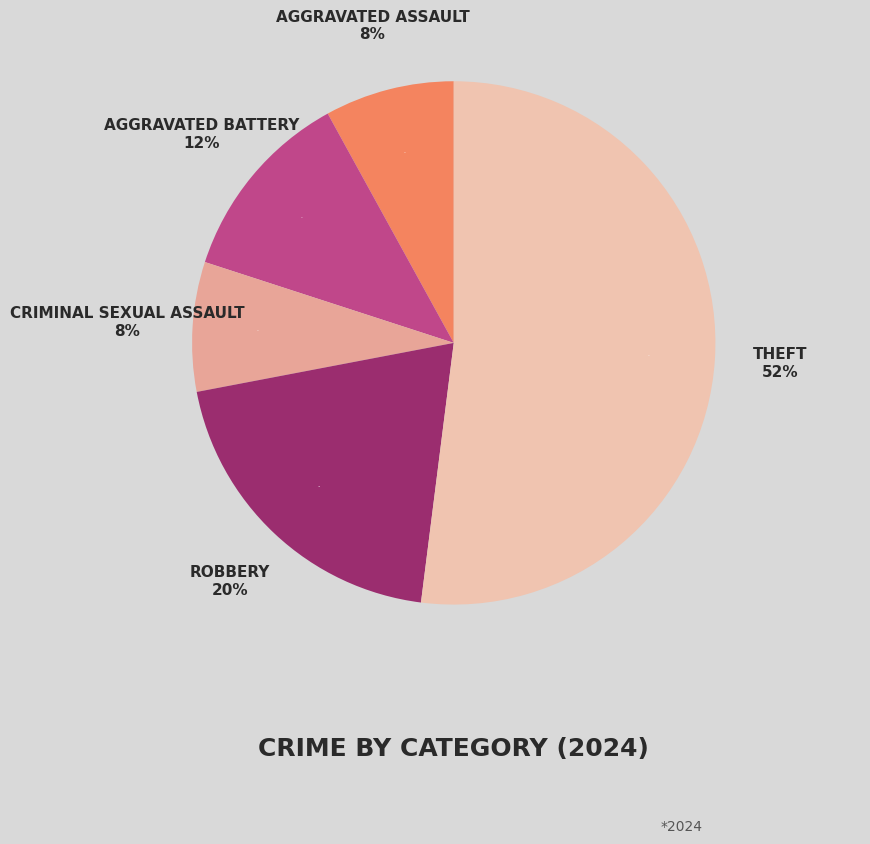

Between Robbery and Criminal Sexual Assault, which is larger?

Robbery